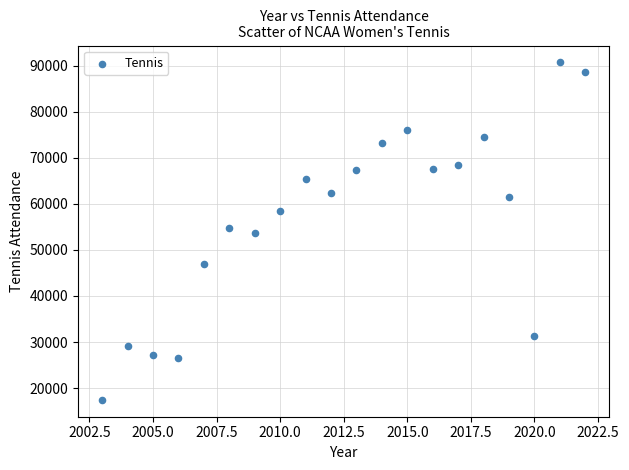

What is the range of X values (max minus min)?

19